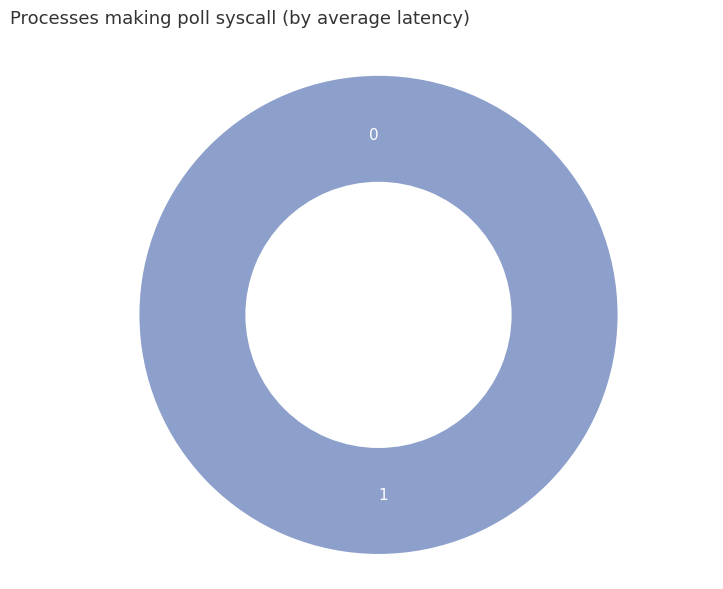

The 0 slice represents 0% of the pie. True or false?

True